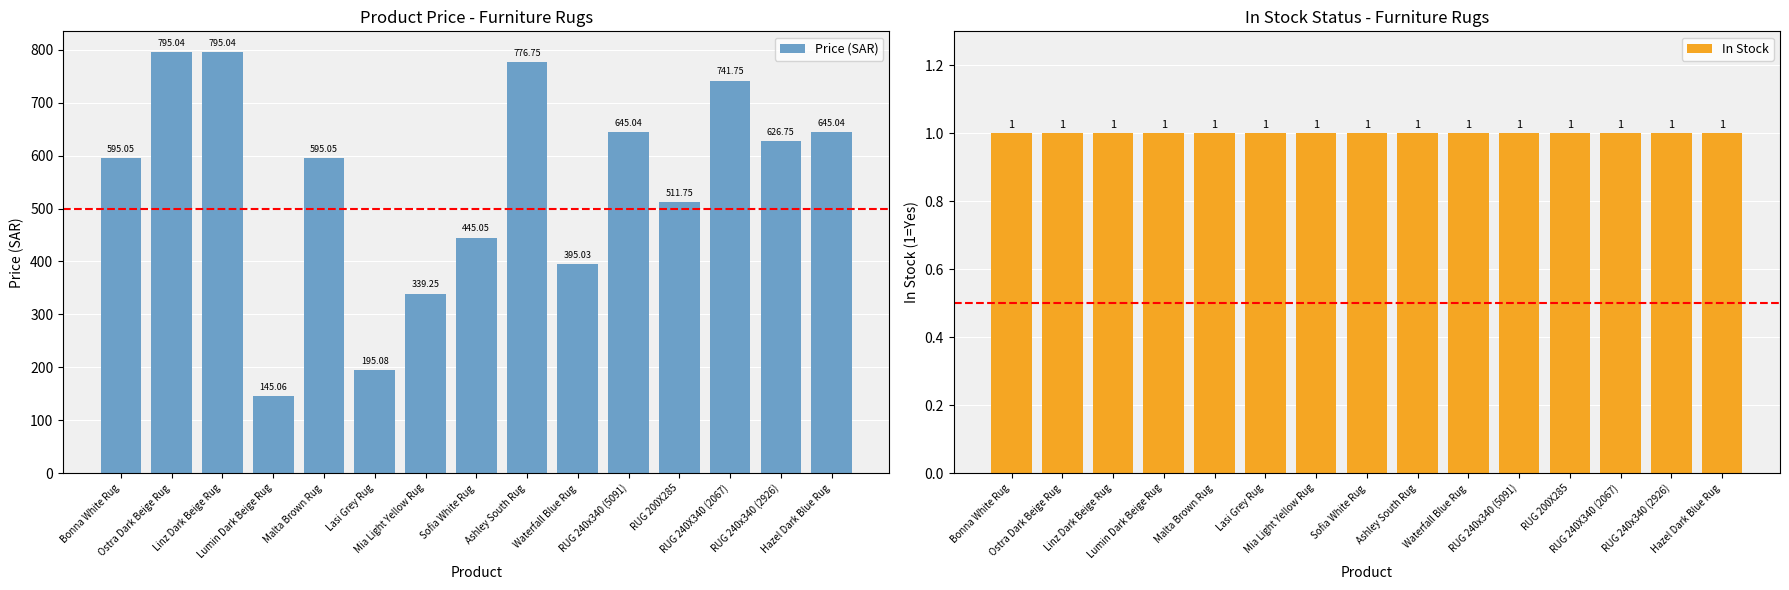

What is the sum of all Price (SAR) values?

8246.7